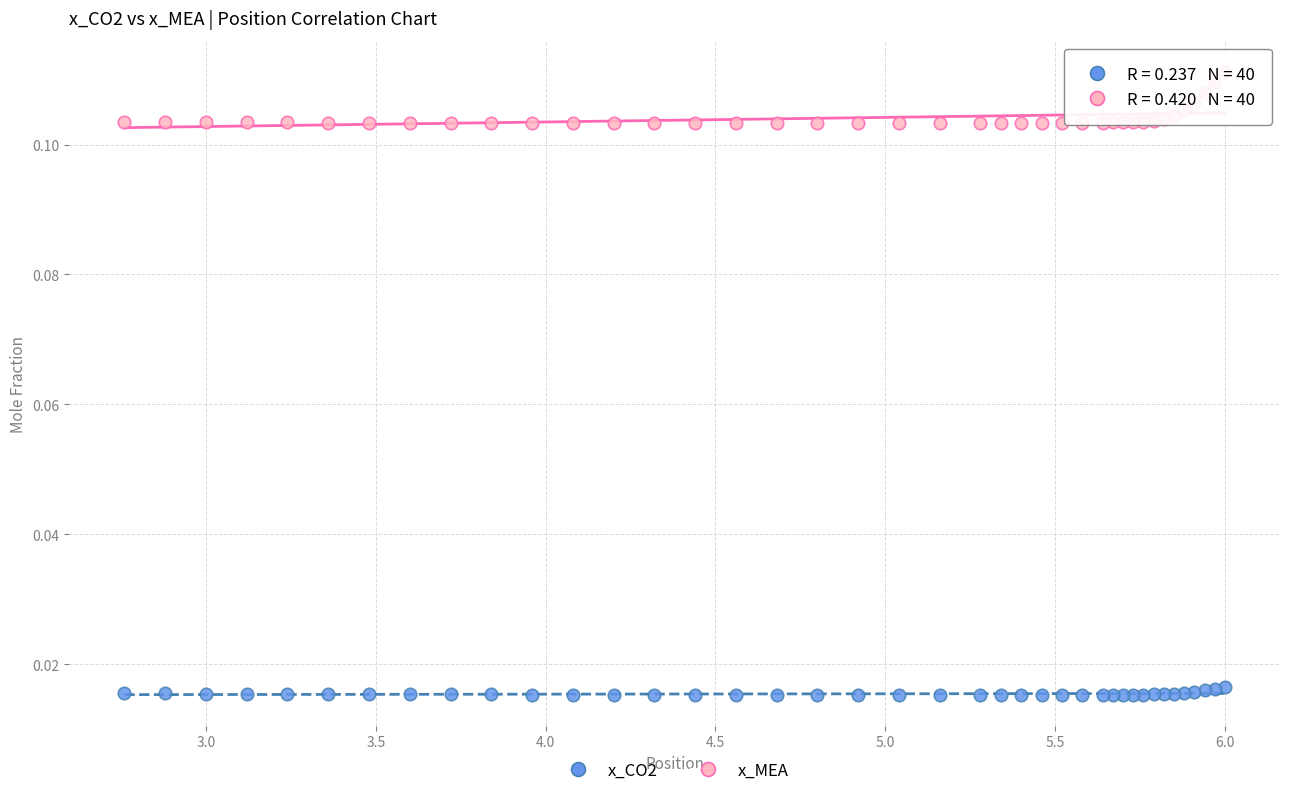

Which series reaches the maximum Y coordinate?

x_MEA